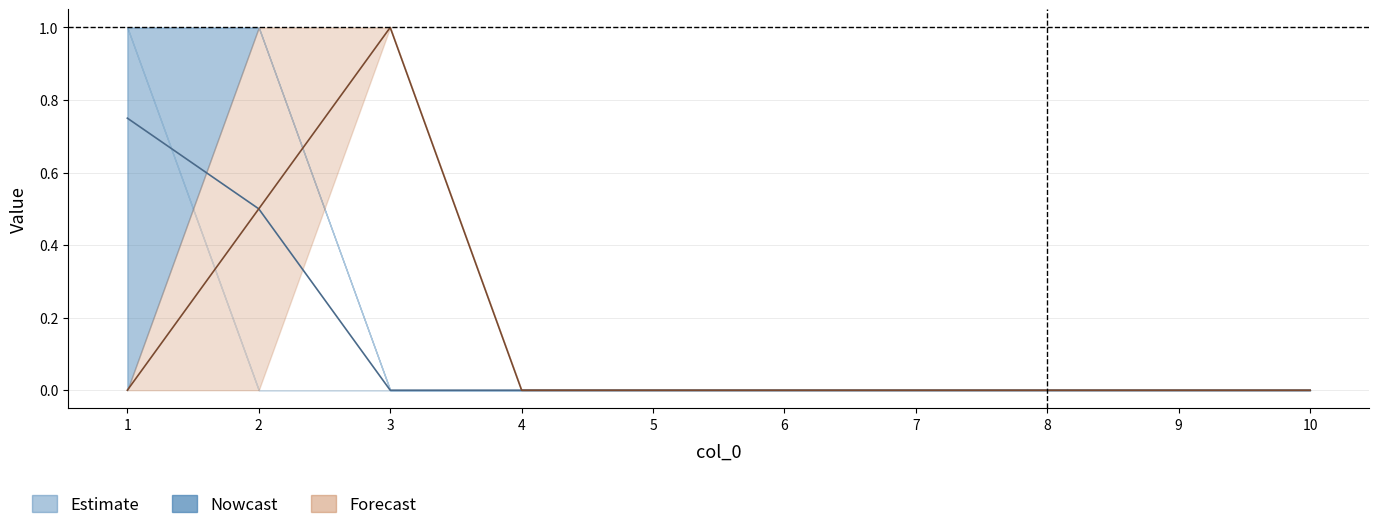

At which category is the sum across all series the highest?

1